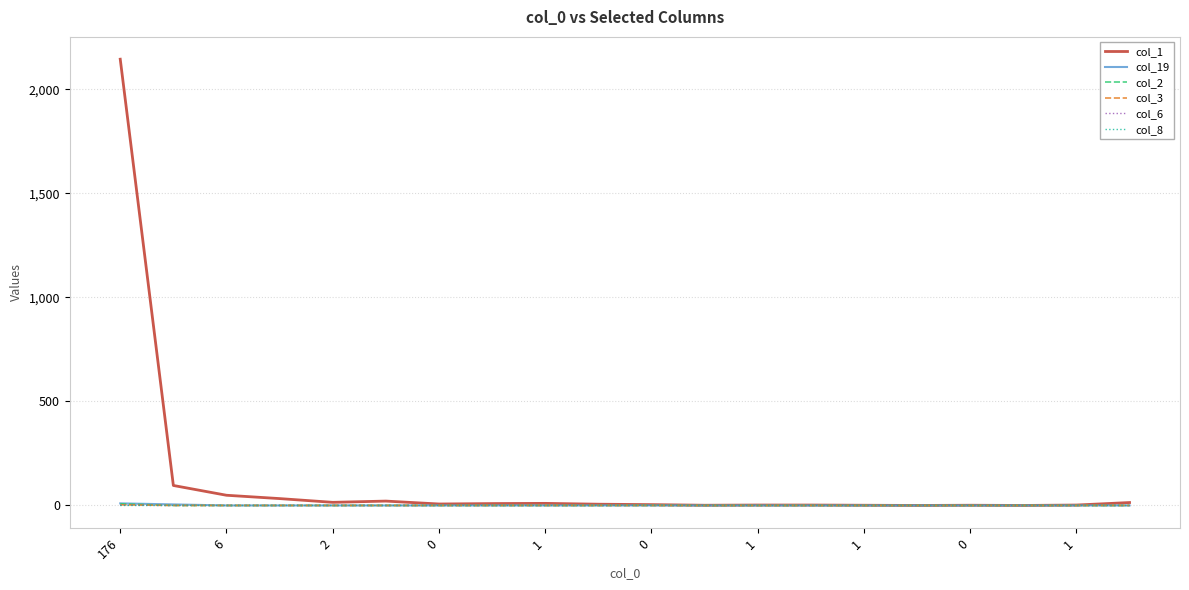

Which series has the largest total across all categories?

col_1